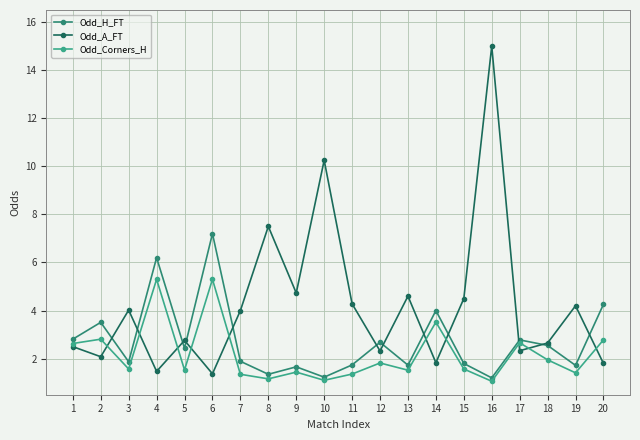

Which series has the largest range (max minus min)?

Odd_A_FT